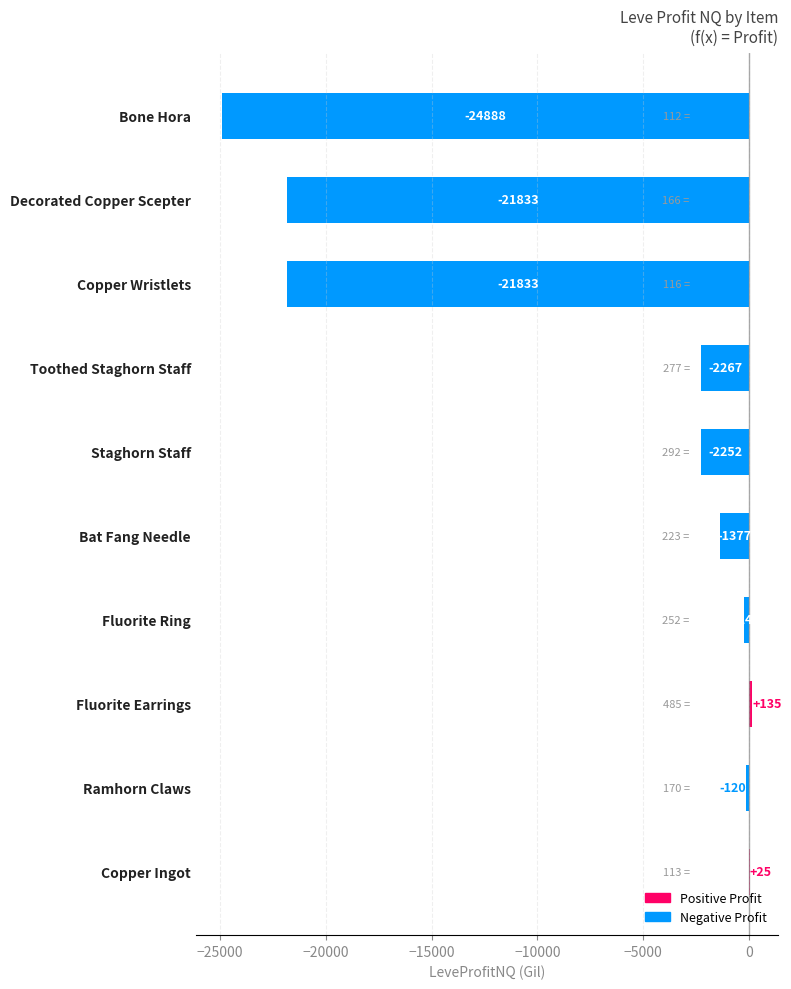

What is the sum of the values at Ramhorn Claws and Fluorite Ring?

-368.0